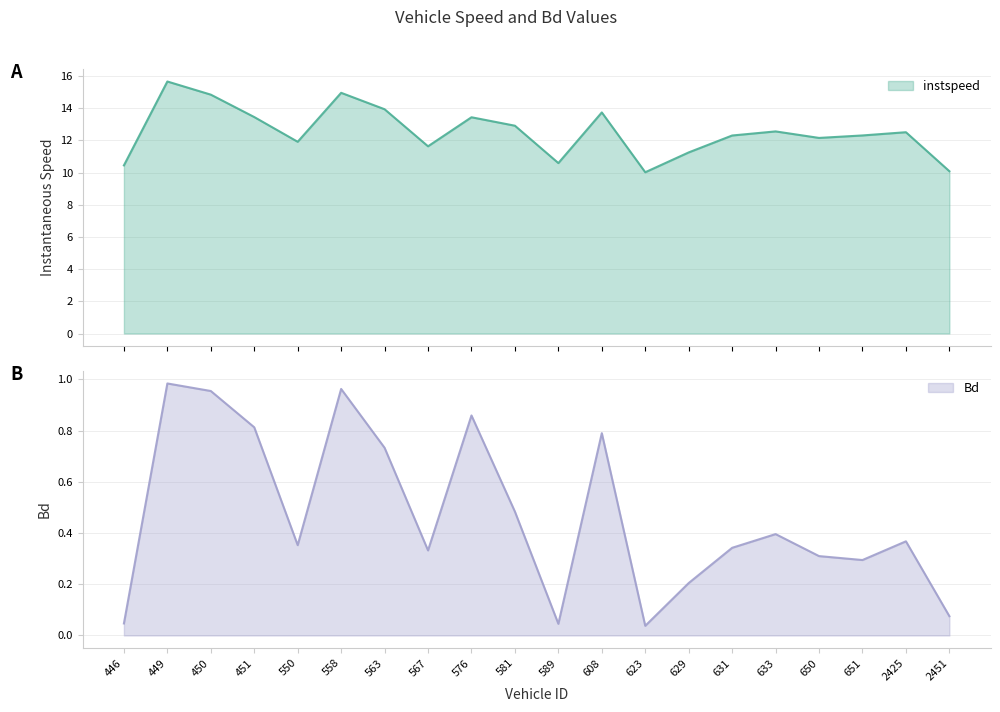

What is the maximum value shown in the chart?

15.7